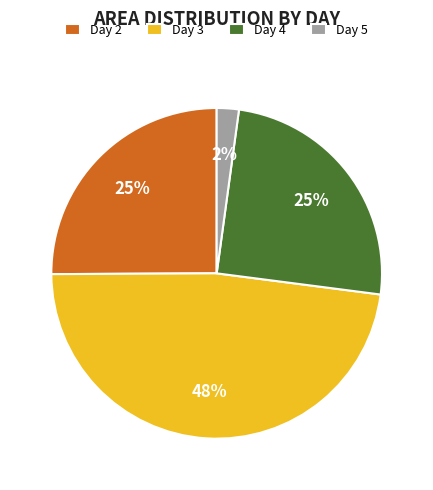

What percentage is the Day 2 slice, to the nearest percent?

25%